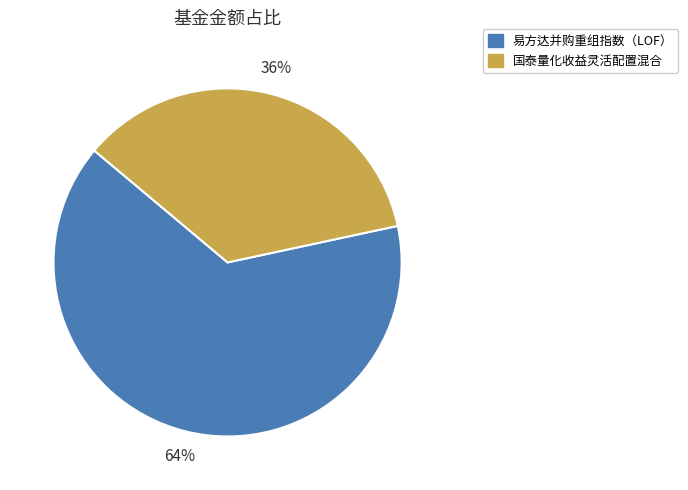

How many slices are in this pie chart?

2